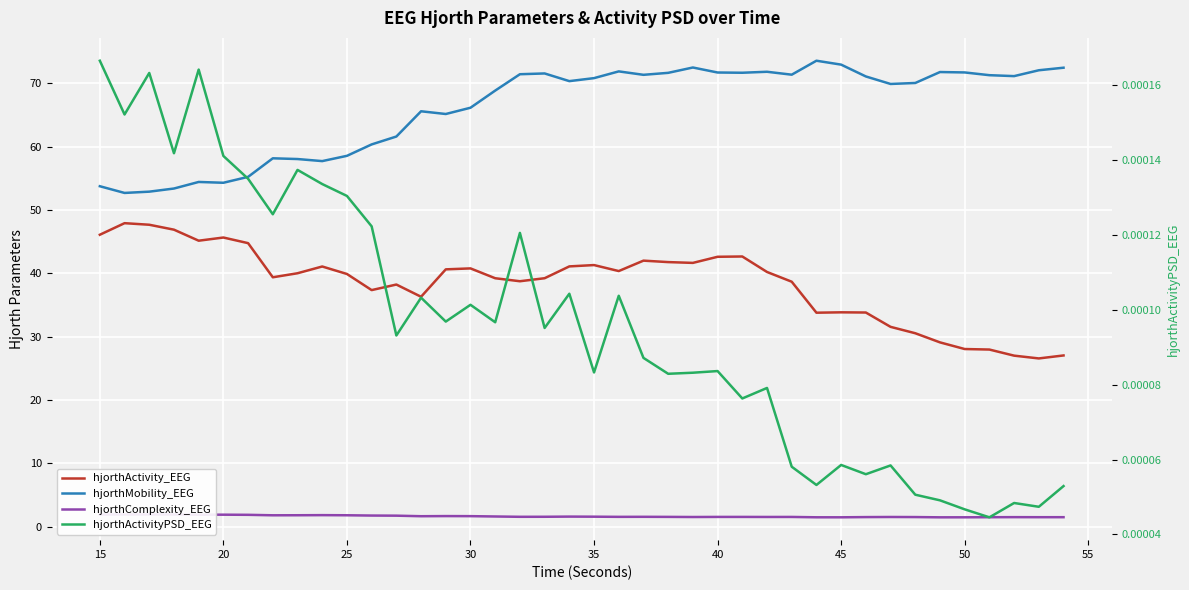

Rank the series by their maximum value, from lowest to highest.

hjorthActivityPSD_EEG, hjorthComplexity_EEG, hjorthActivity_EEG, hjorthMobility_EEG